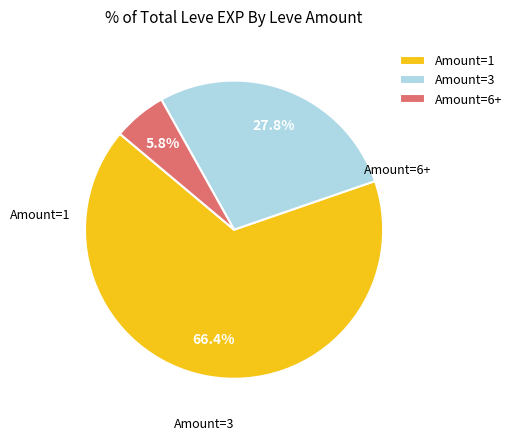

Does any single category account for the majority?

Yes